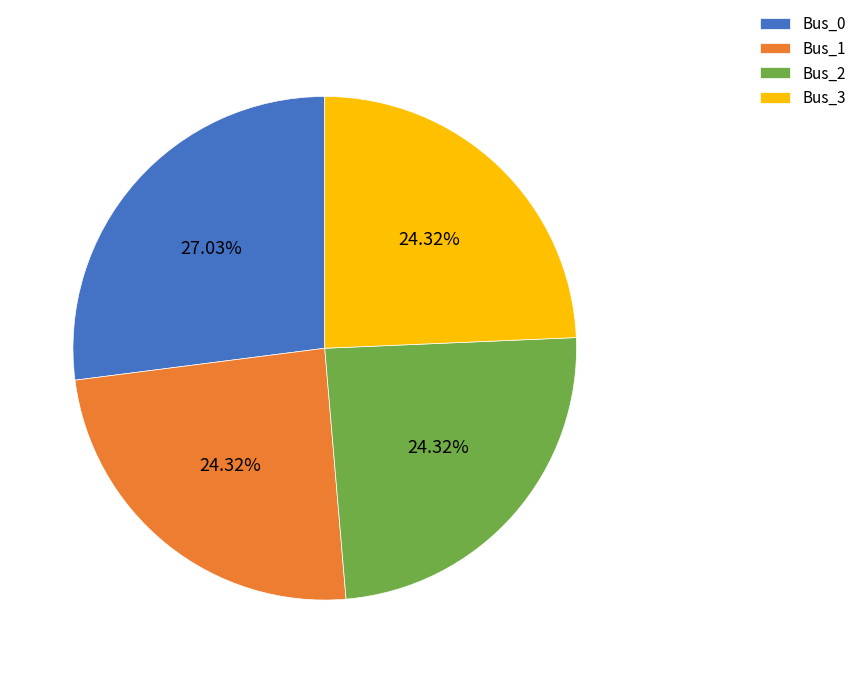

What percentage is the Bus_1 slice, to the nearest percent?

24%